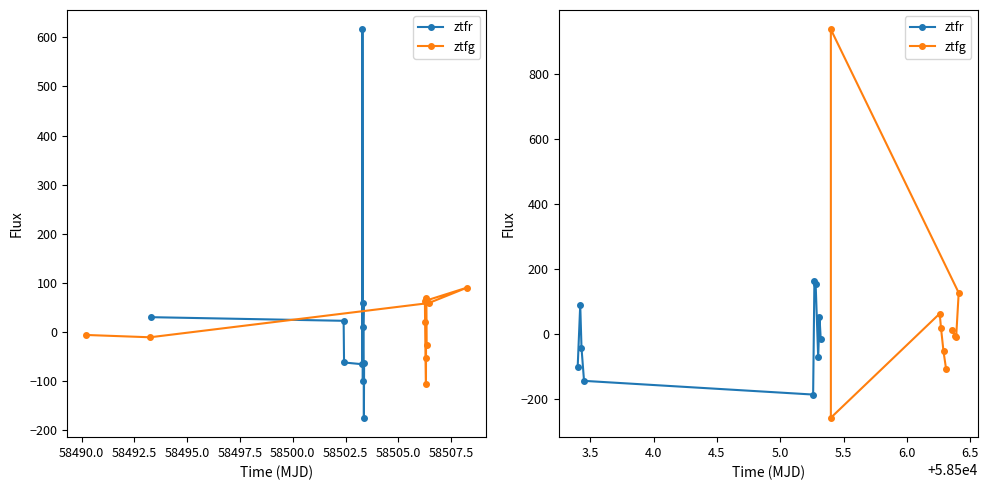

How many lines are shown in the chart?

2